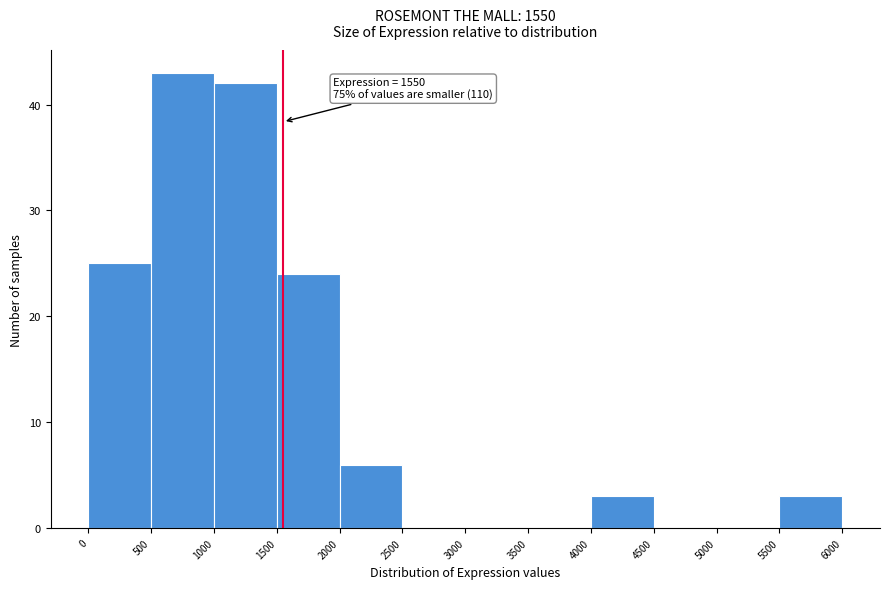

Over which range of the x-axis is the bar tallest?

500 to 1000